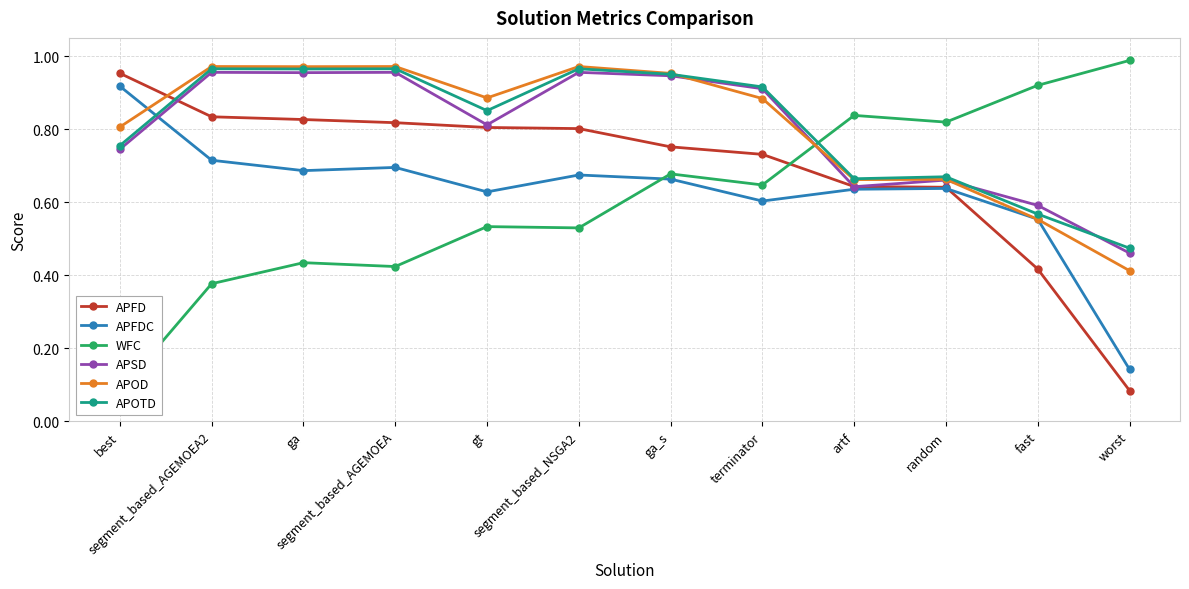

True or false: APSD and WFC cross at least once.

True